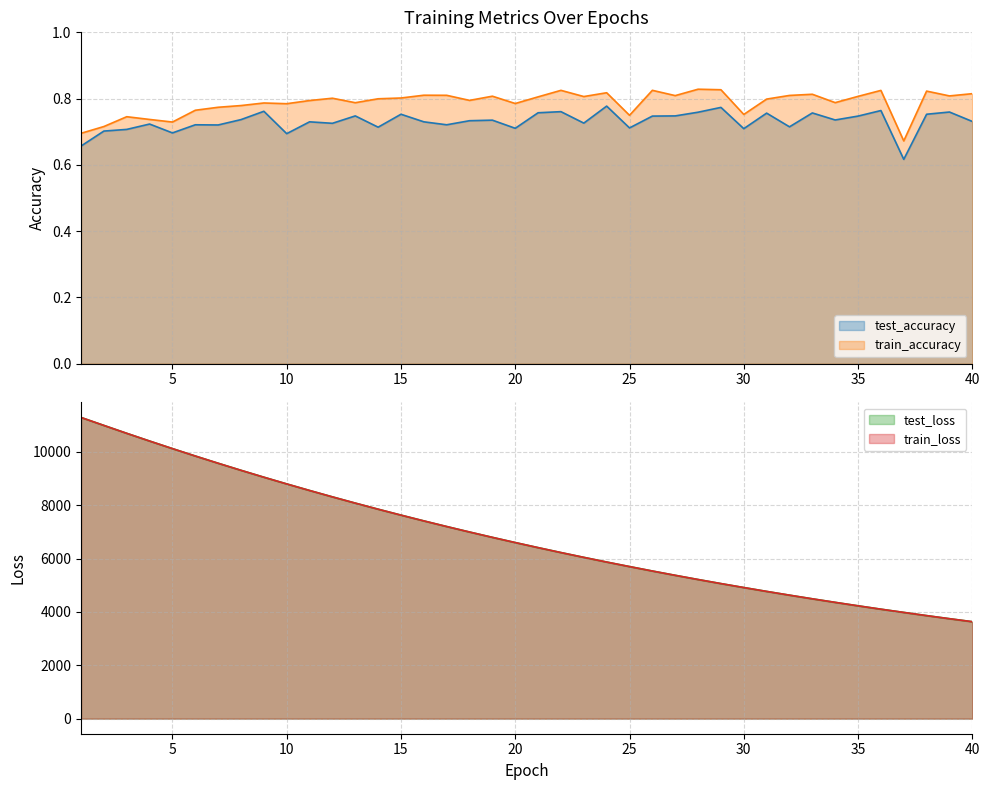

How many values in the train_loss series exceed 6602?

20